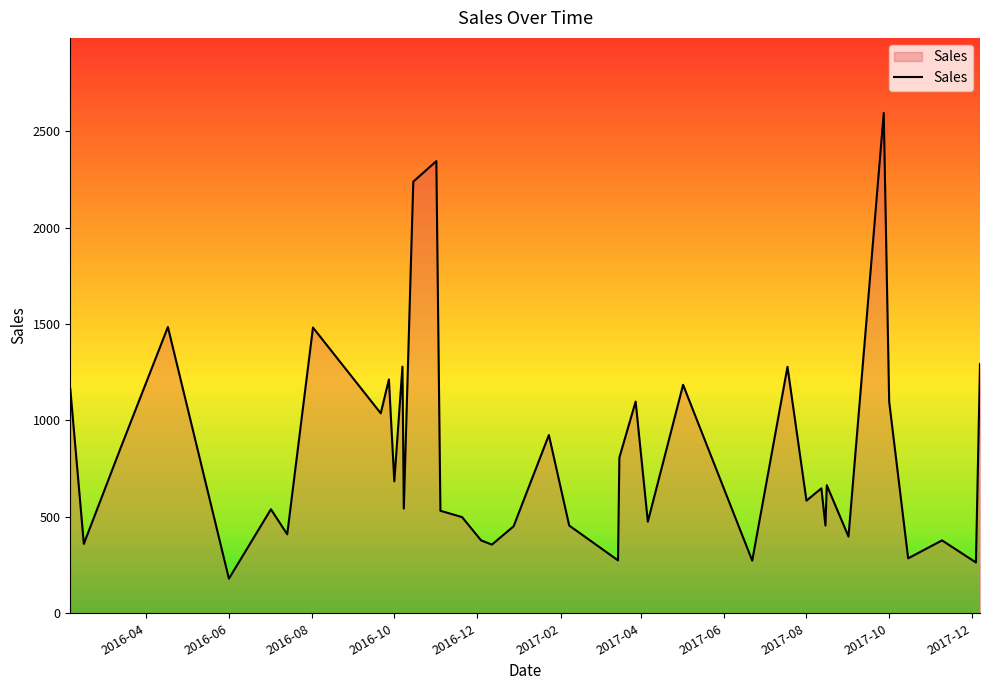

What is the smallest value displayed?

179.6